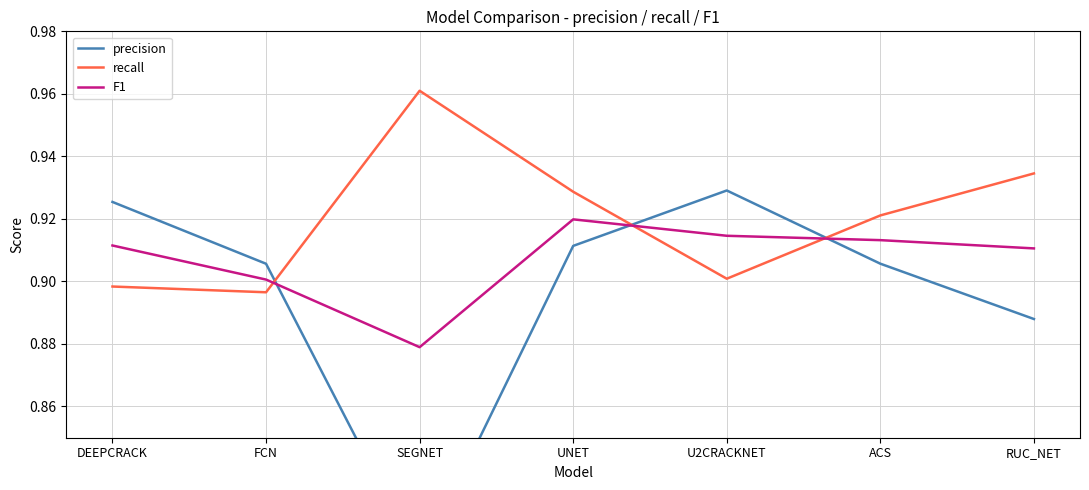

What is the average value of the precision series?

0.9